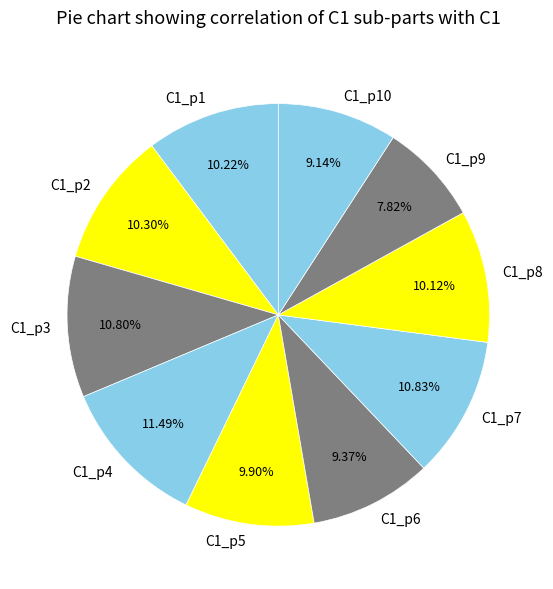

Is it true that C1_p6 is 21% of the pie?

False